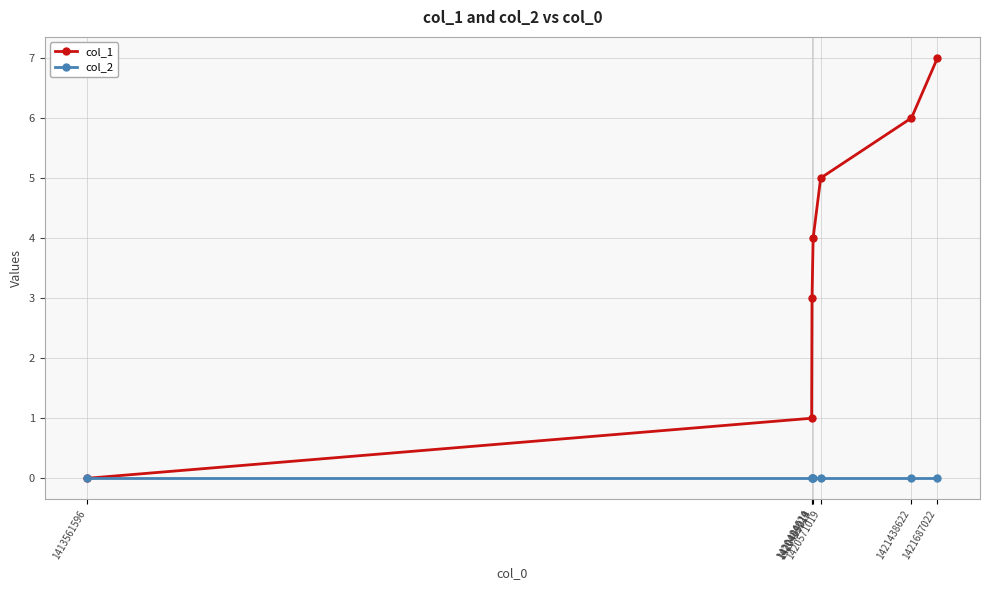

How many data points in col_1 are less than 4?

3